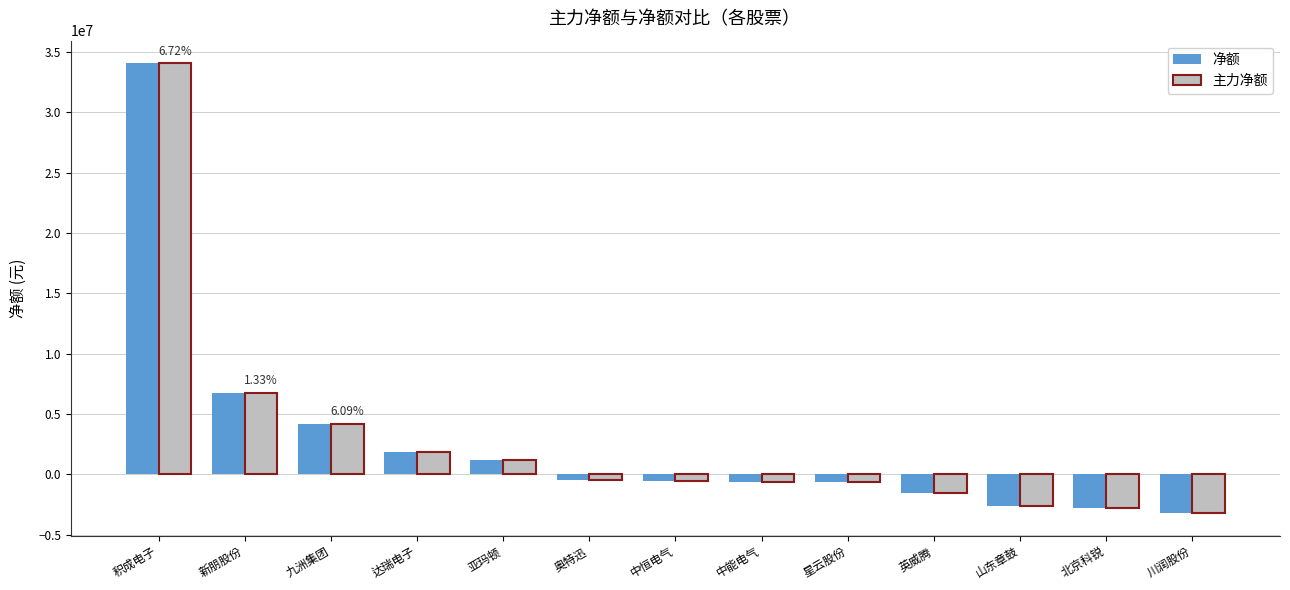

What are all the series names shown in the legend?

净额, 主力净额